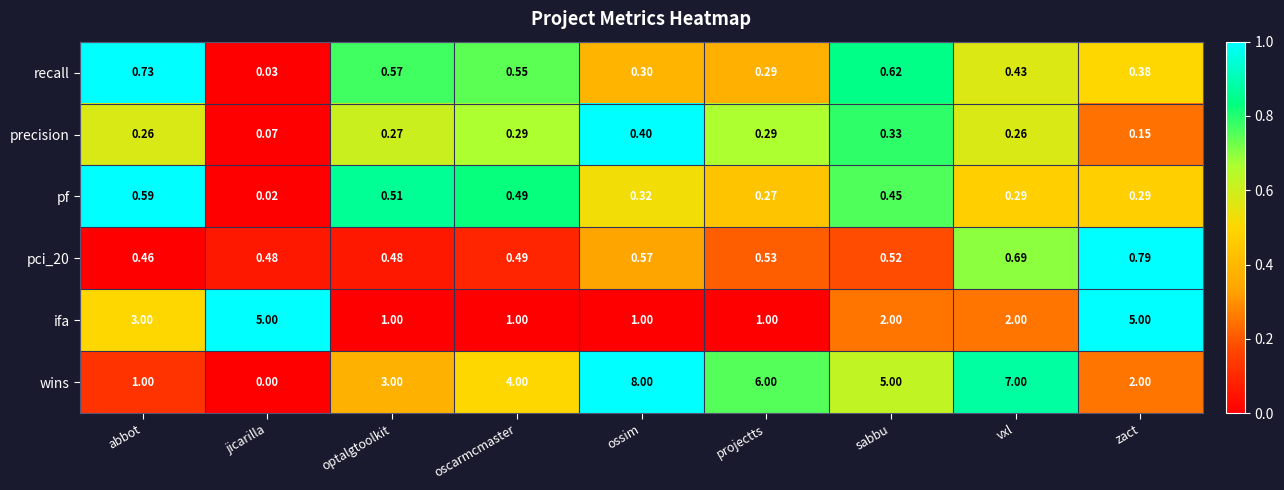

What is the difference between the highest and lowest values at projectts?

5.7